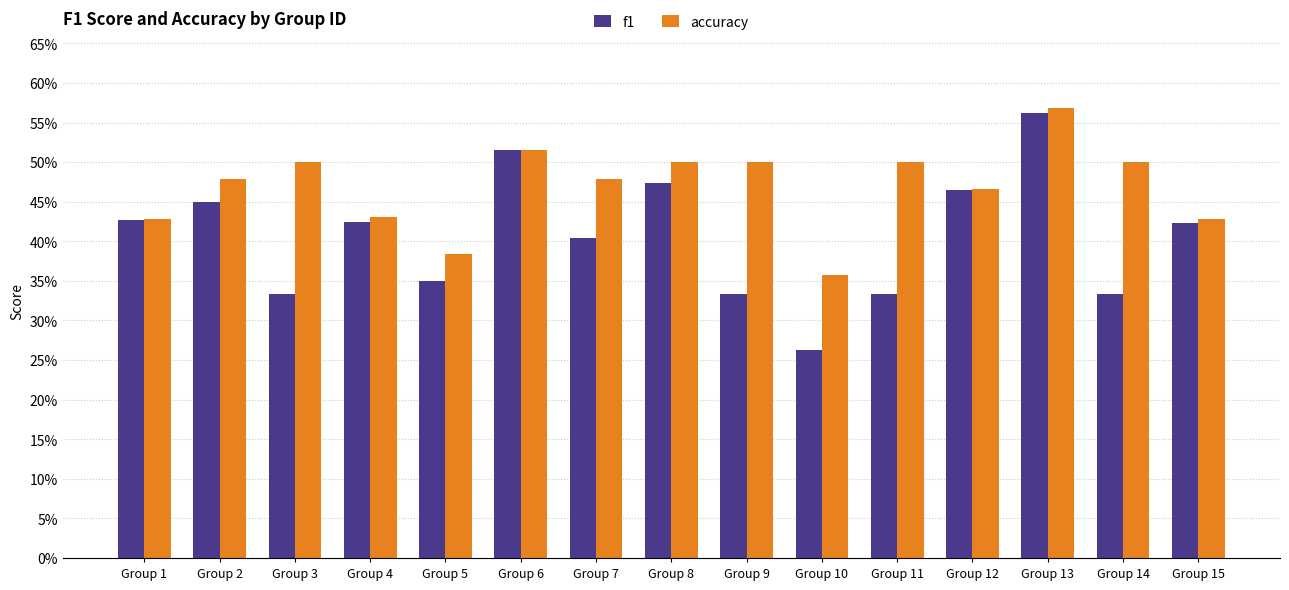

Which series has the widest spread of values?

f1